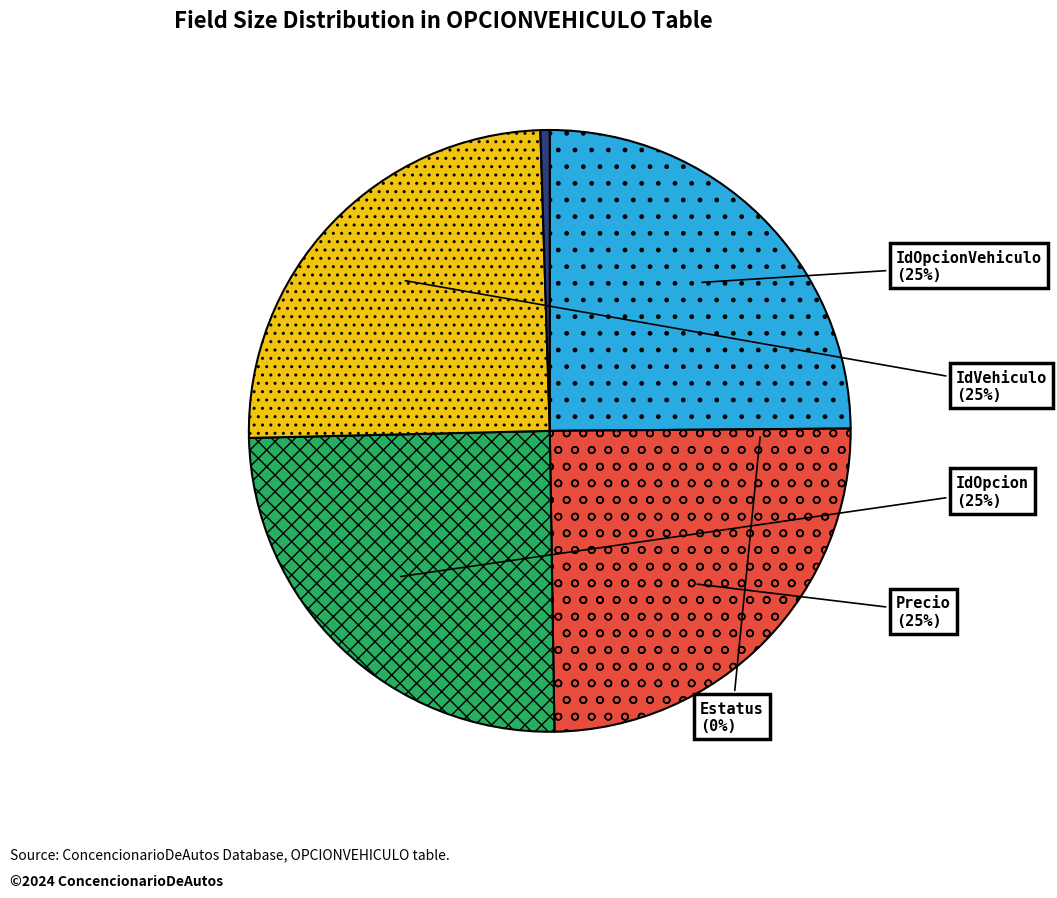

Between IdVehiculo and Estatus, which is larger?

IdVehiculo